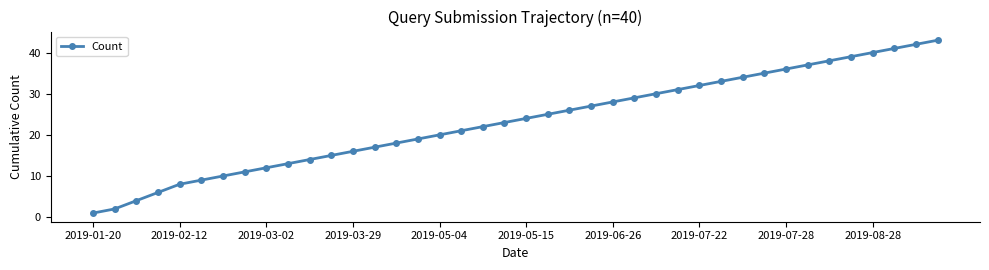

What is the value of the 25th point from the left?

28